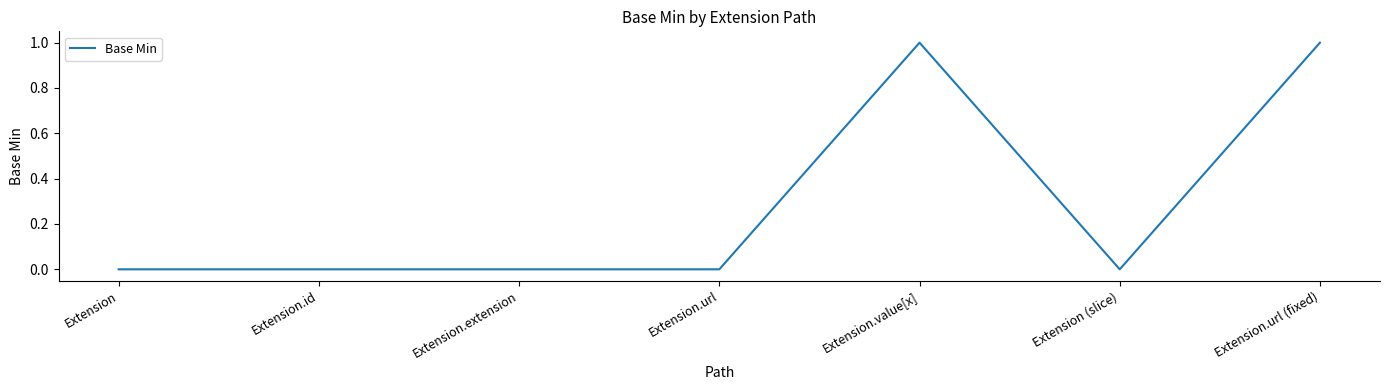

Does the chart display data point markers on the line(s)?

No